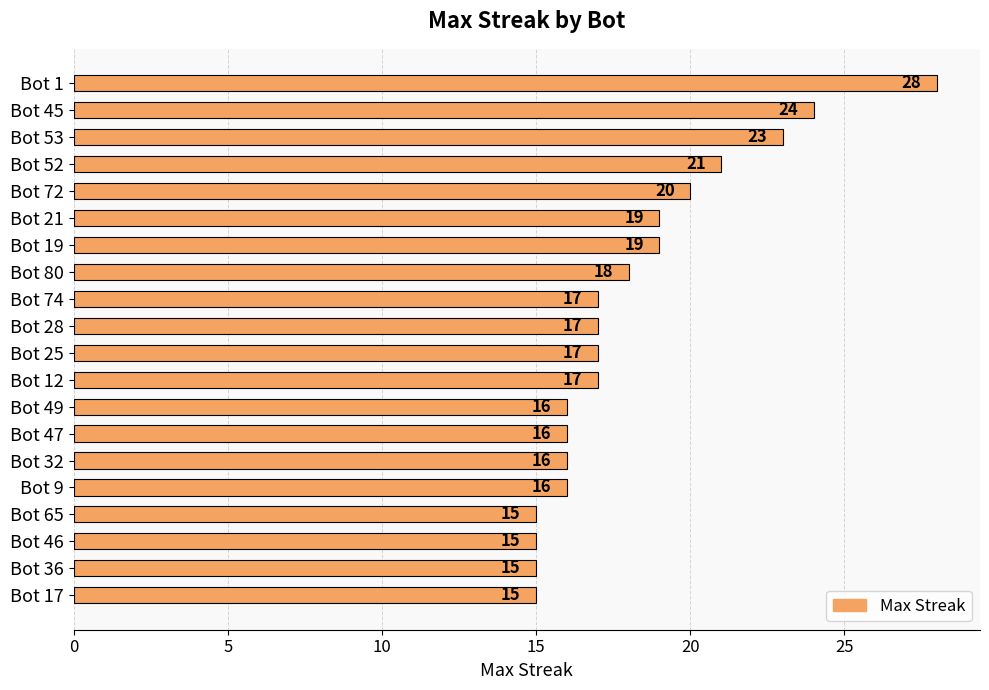

Are the bars grouped side by side (vs. stacked)?

No